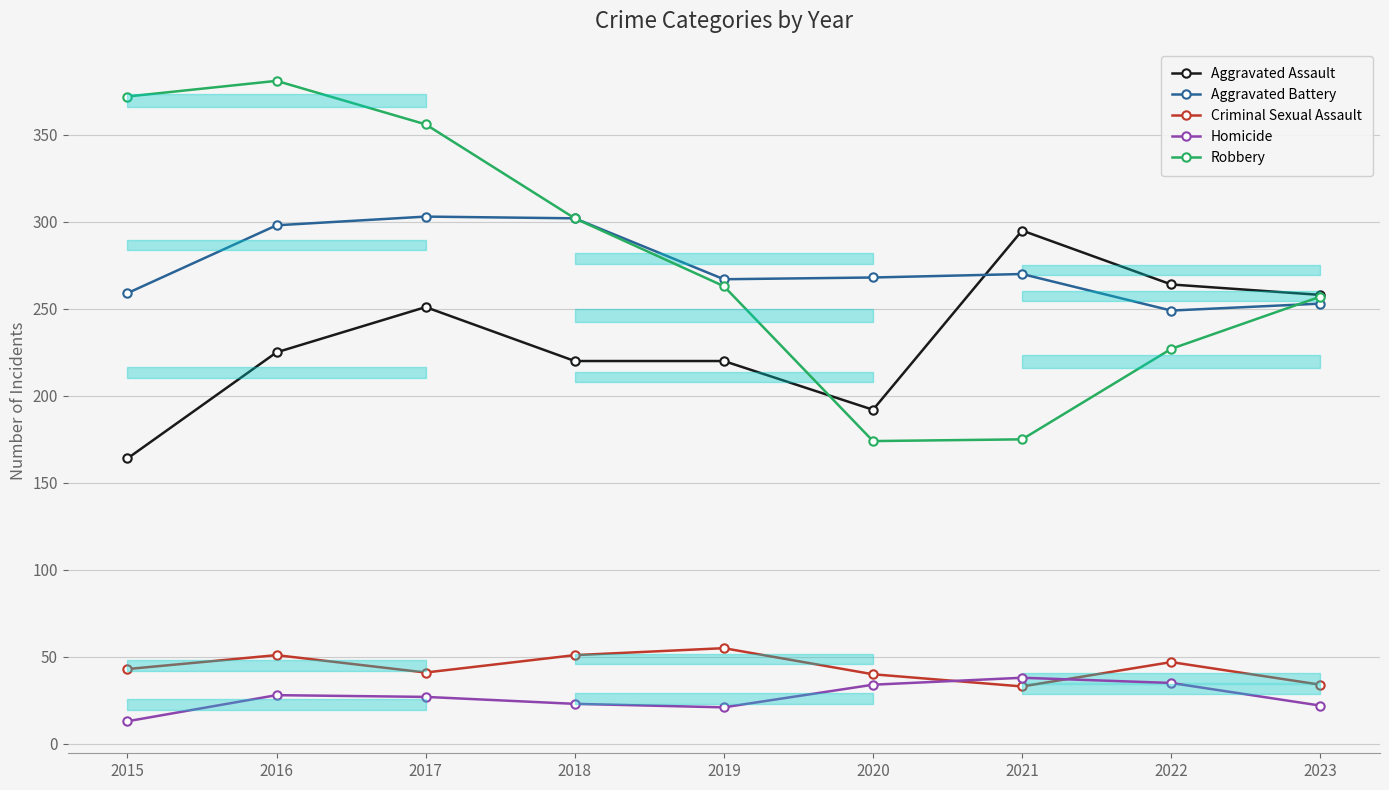

What is the difference between the maximum and minimum values in the Robbery series?

207